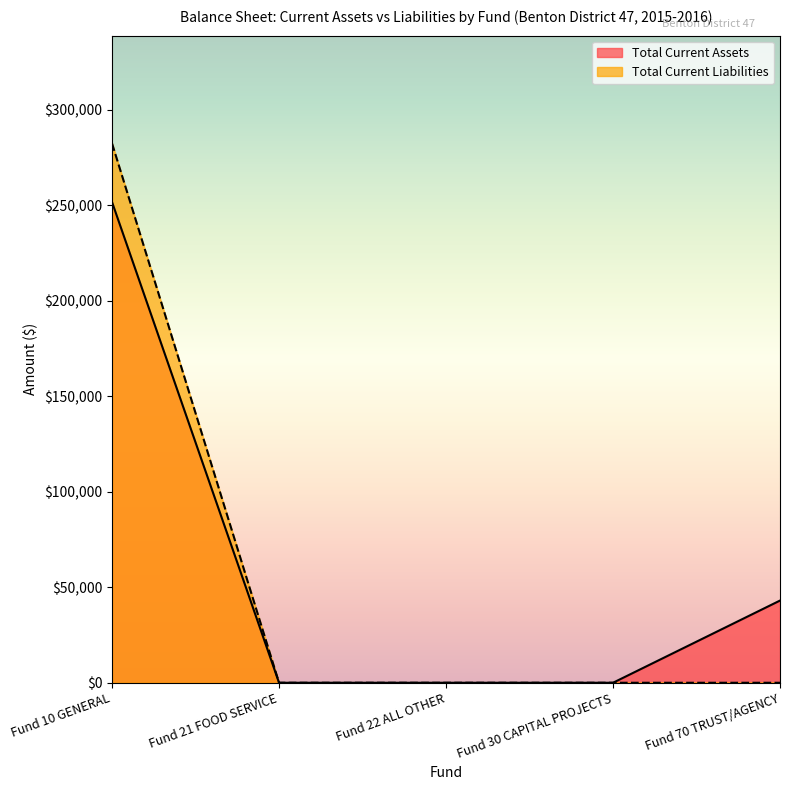

How many values in Total Current Liabilities are above zero?

1